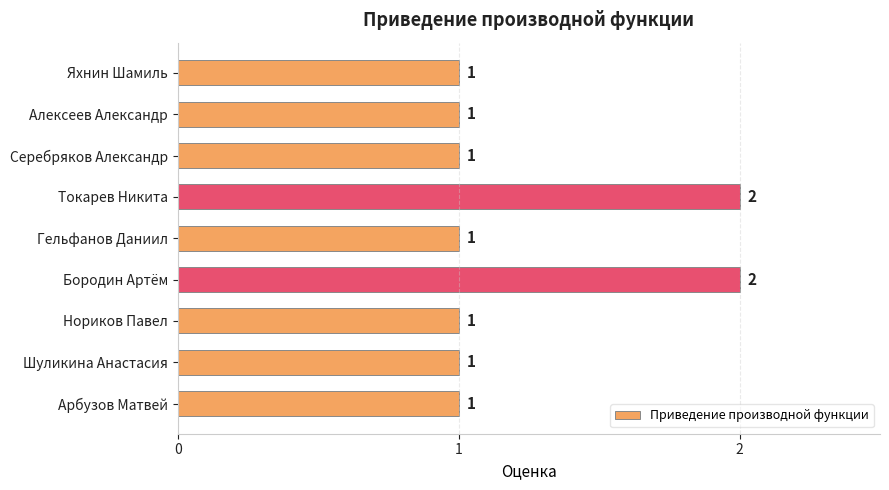

True or false: the data shows 2 at Токарев Никита.

True